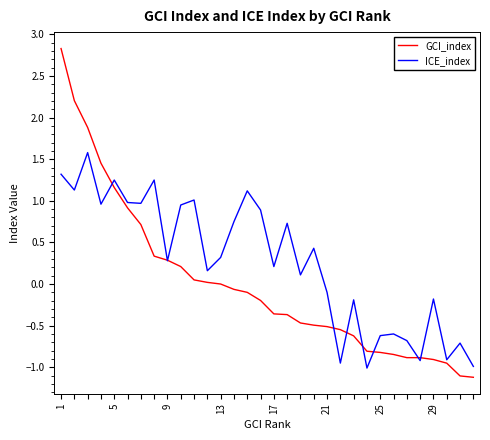

Which series has the largest range (max minus min)?

GCI_index